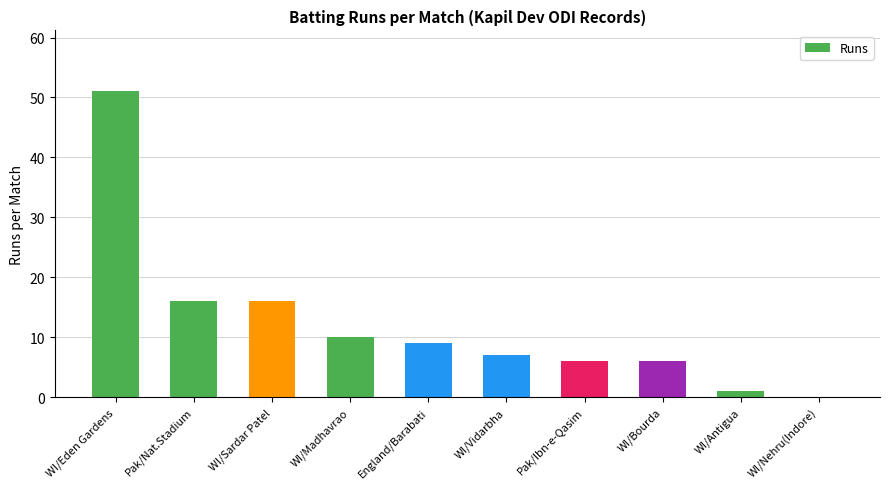

The chart shows a value of 9 at England/Barabati. True or false?

True